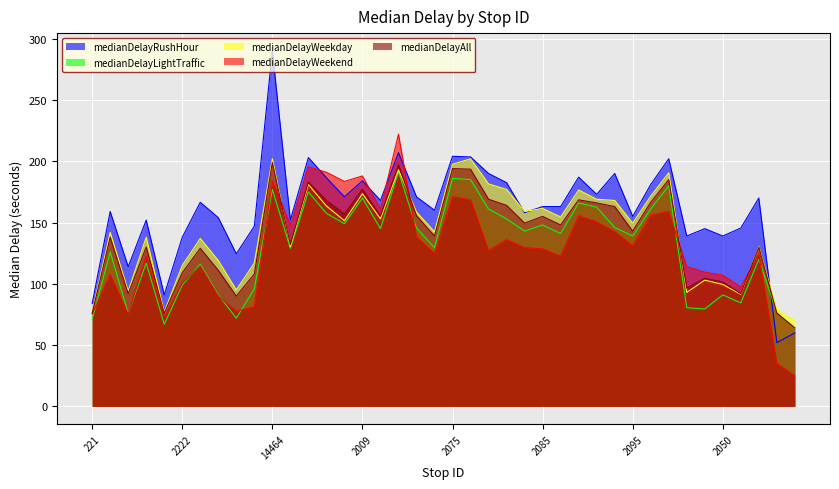

Which series changed the most between 2218 and 2102?

medianDelayWeekend